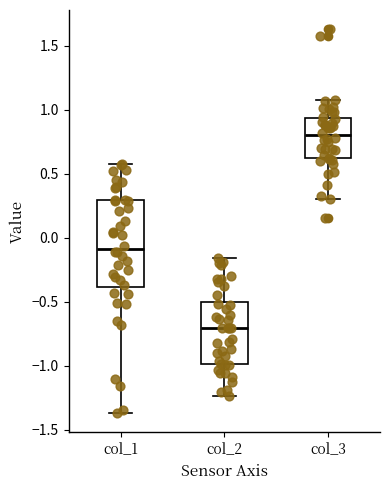

Reading left to right, transcribe this box plot: for each box, give where its median line is, the range the box spans, and where its two whiskers end, as read against the y-axis. The values are not printed on the chart, so give them approximately, as read against the axis.

col_1: median -0.10, box -0.40 to 0.30, whiskers -1.35 to 0.55
col_2: median -0.70, box -1.00 to -0.50, whiskers -1.25 to -0.15
col_3: median 0.80, box 0.60 to 0.95, whiskers 0.30 to 1.10